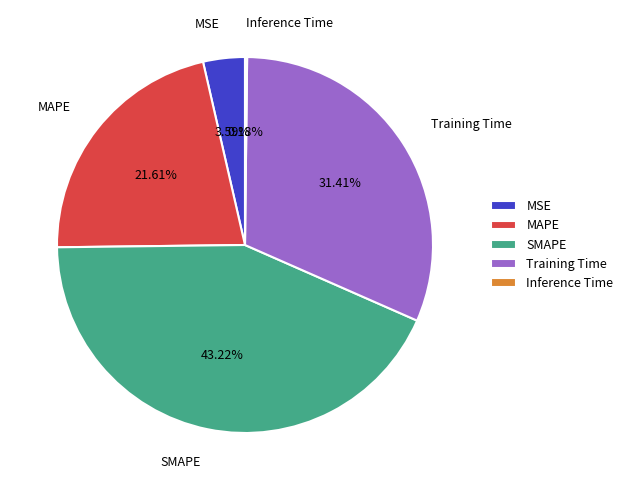

To the nearest percent, what portion does SMAPE represent?

43%